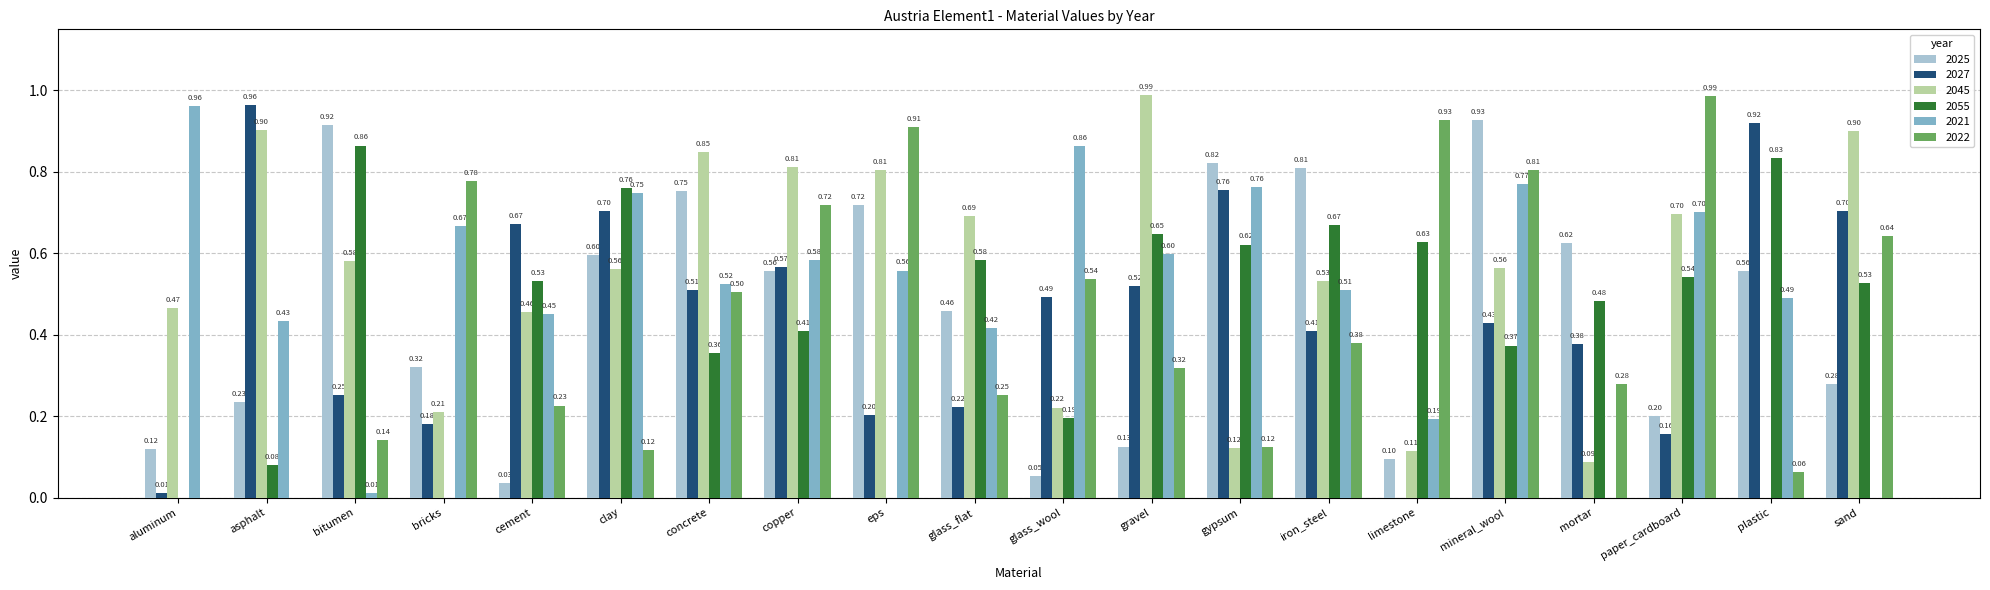

What is the sum of all 2025 values?

9.2